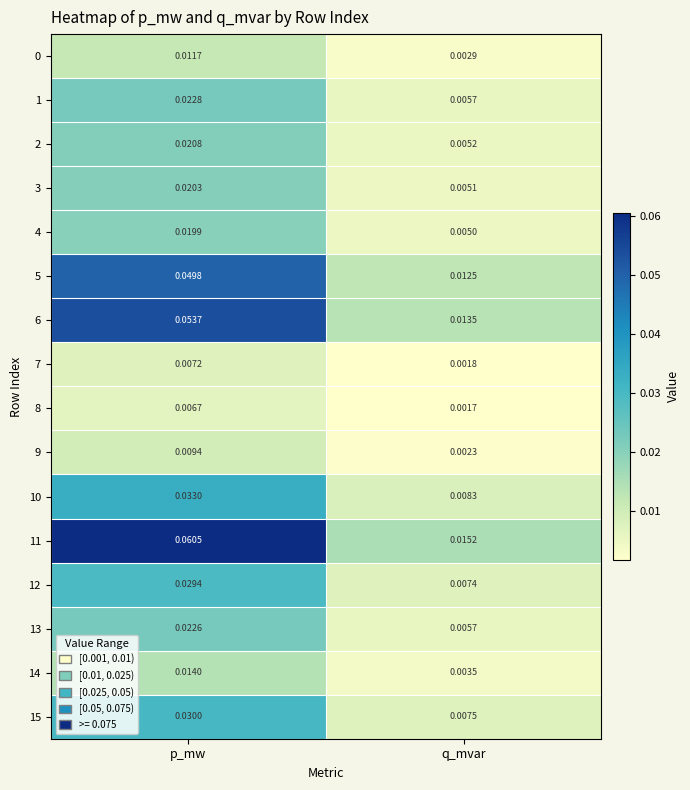

Is the value of 7 at p_mw greater than the value of 3 at q_mvar?

Yes